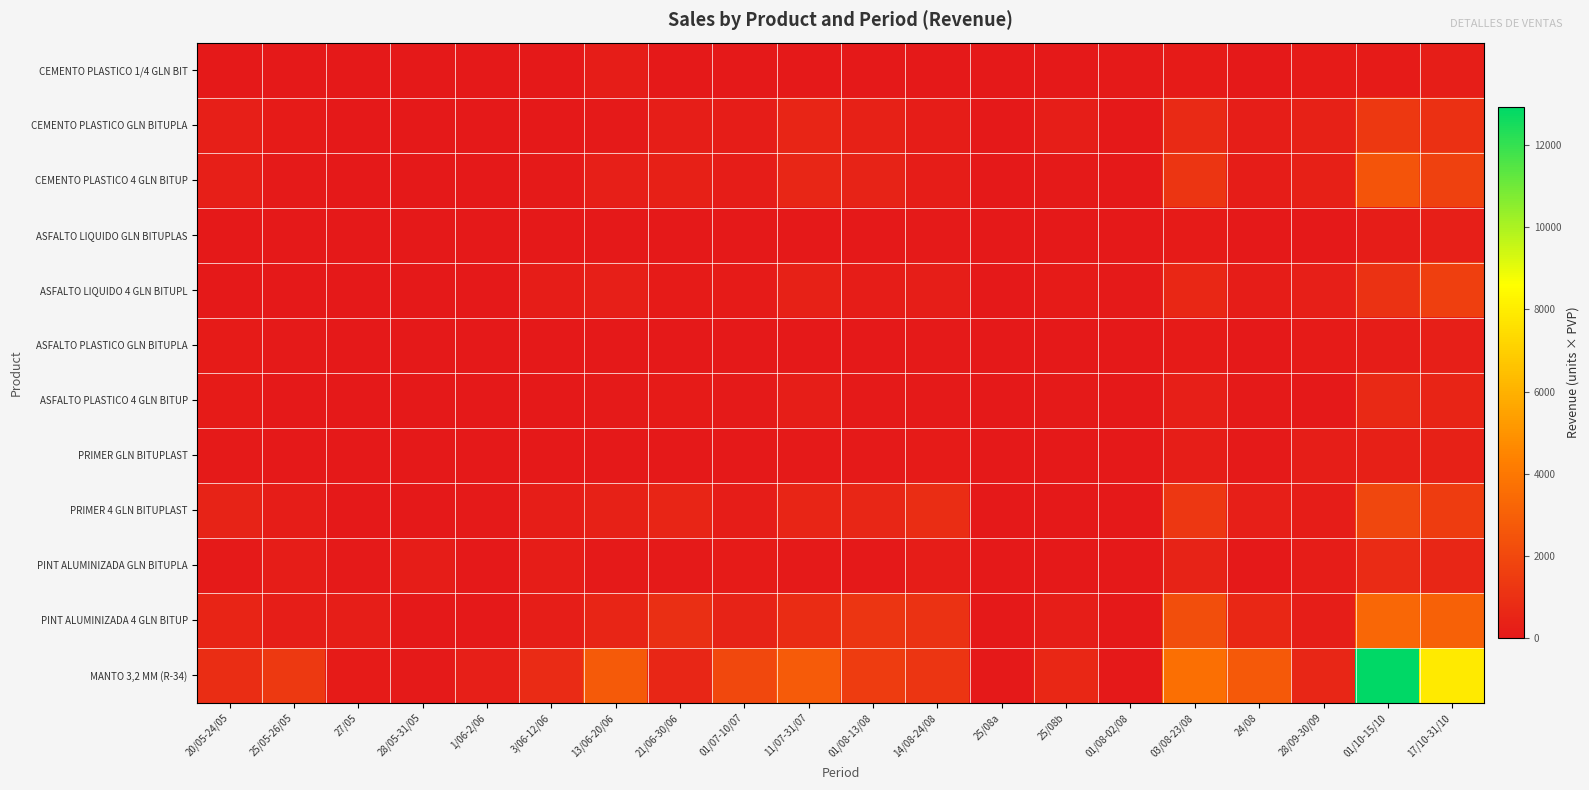

List the series in order of their peak value, lowest first.

CEMENTO PLASTICO 1/4 GLN BIT, ASFALTO LIQUIDO GLN BITUPLAS, ASFALTO PLASTICO GLN BITUPLA, PRIMER GLN BITUPLAST, ASFALTO PLASTICO 4 GLN BITUP, PINT ALUMINIZADA GLN BITUPLA, CEMENTO PLASTICO GLN BITUPLA, ASFALTO LIQUIDO 4 GLN BITUPL, PRIMER 4 GLN BITUPLAST, CEMENTO PLASTICO 4 GLN BITUP, PINT ALUMINIZADA 4 GLN BITUP, MANTO 3,2 MM (R-34)